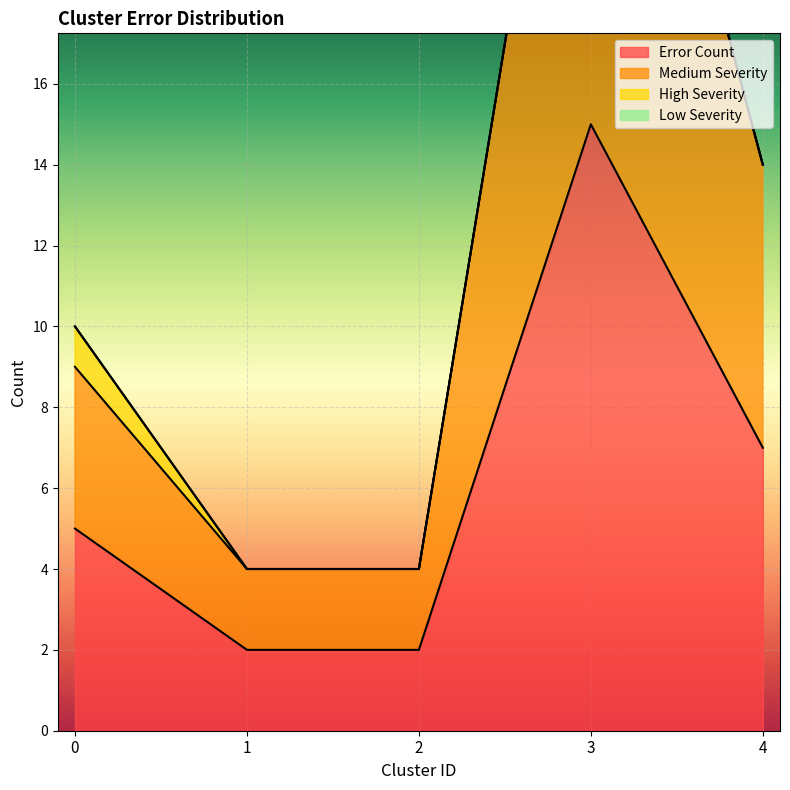

Which category has the highest value in the Error Count series?

3